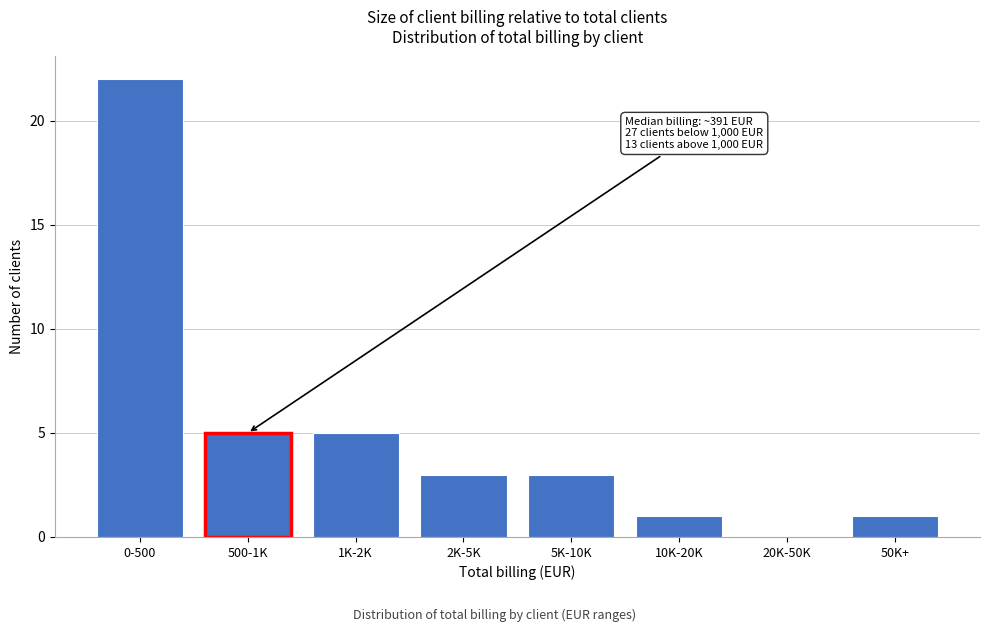

Reading left to right, what are all the values shown in this chart?

0-500=22	500-1K=5	1K-2K=5	2K-5K=3	5K-10K=3	10K-20K=1	20K-50K=0	50K+=1